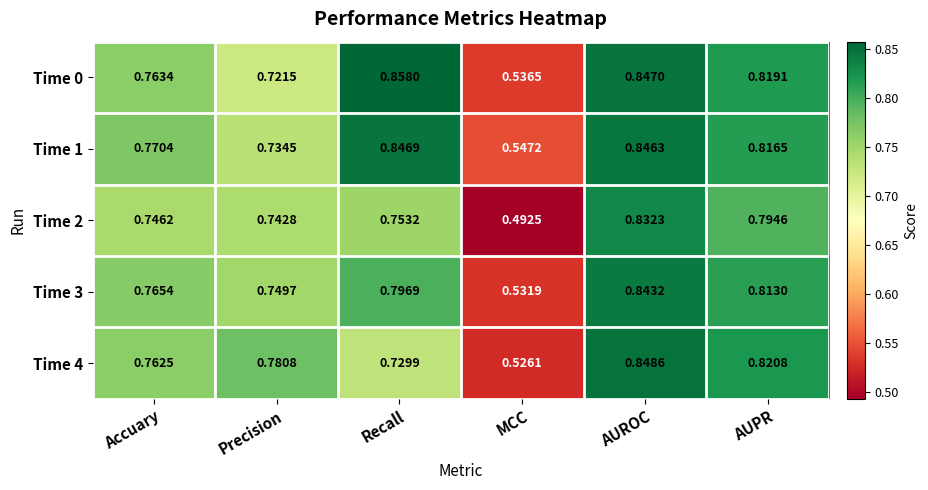

List the labels in order of Time 4 value, smallest first.

MCC, Recall, Accuary, Precision, AUPR, AUROC